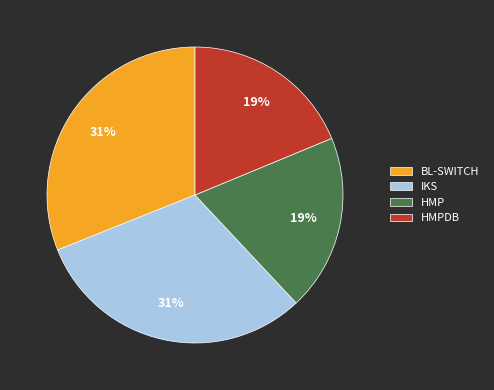

How many slices are in this pie chart?

4